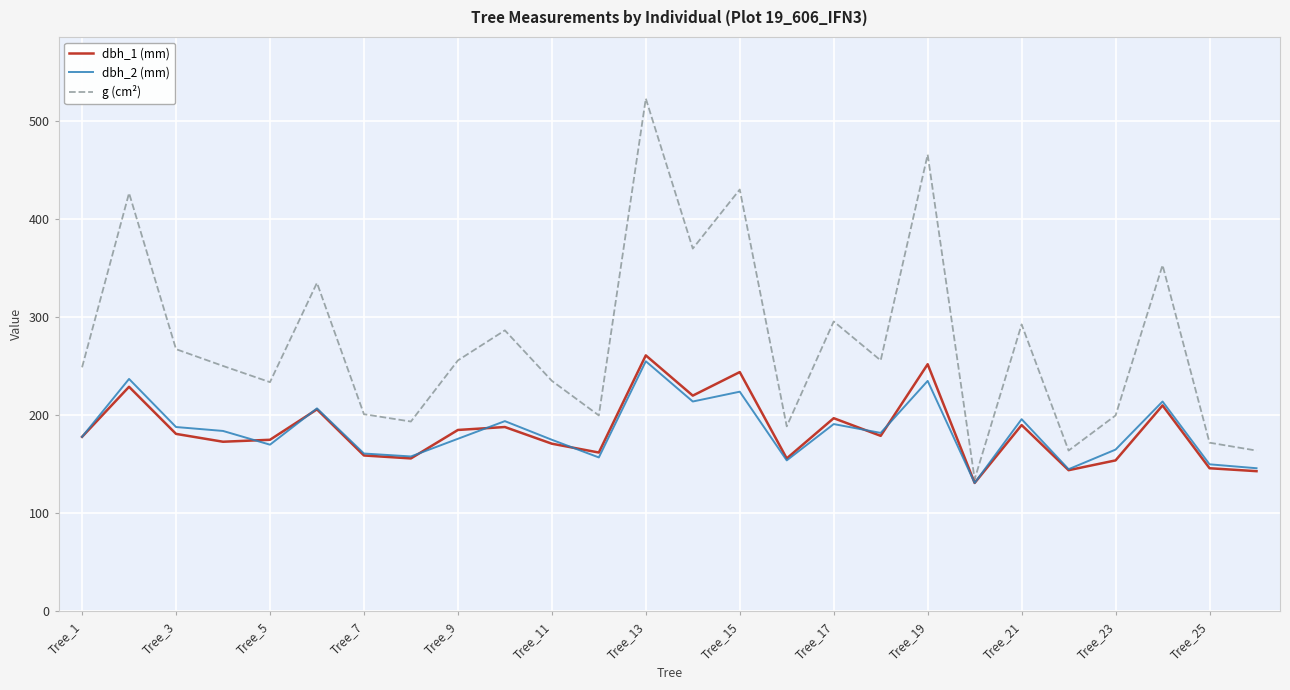

Which series has the widest spread of values?

g (cm²)